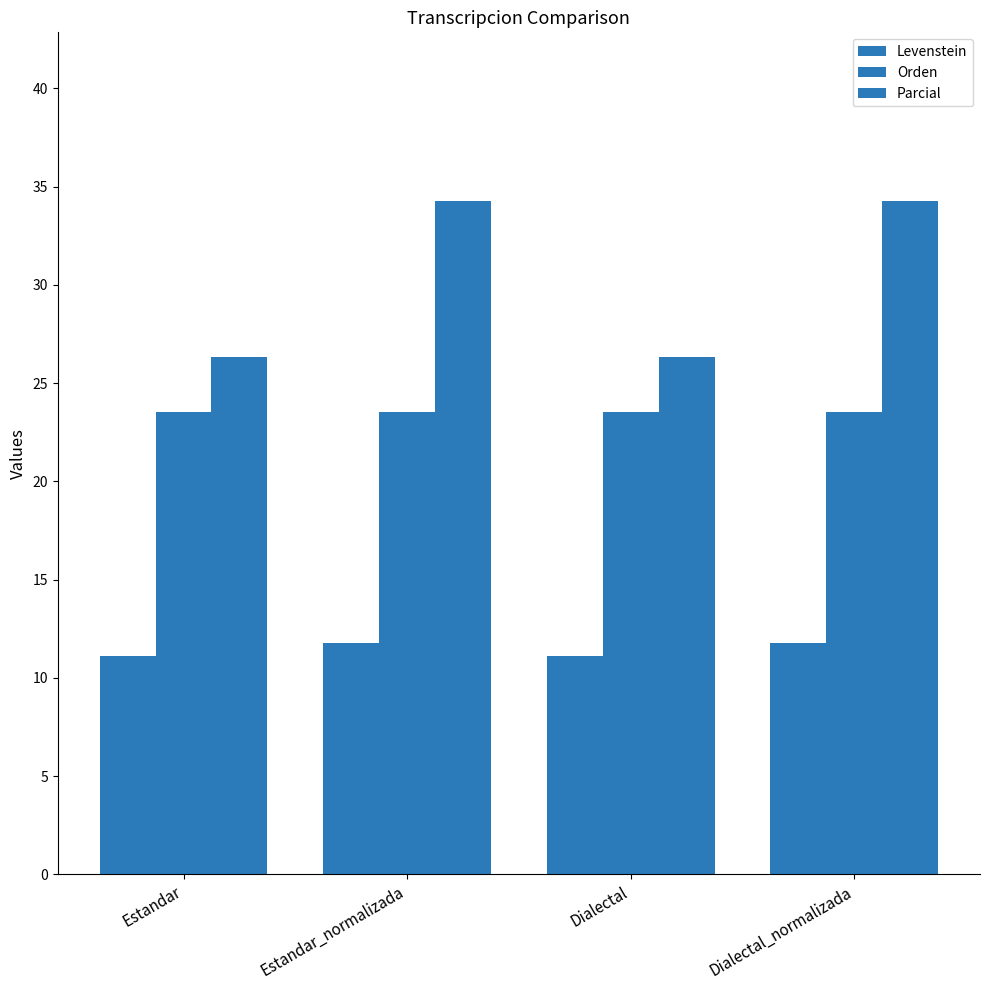

How many values in the Parcial series exceed 34?

2